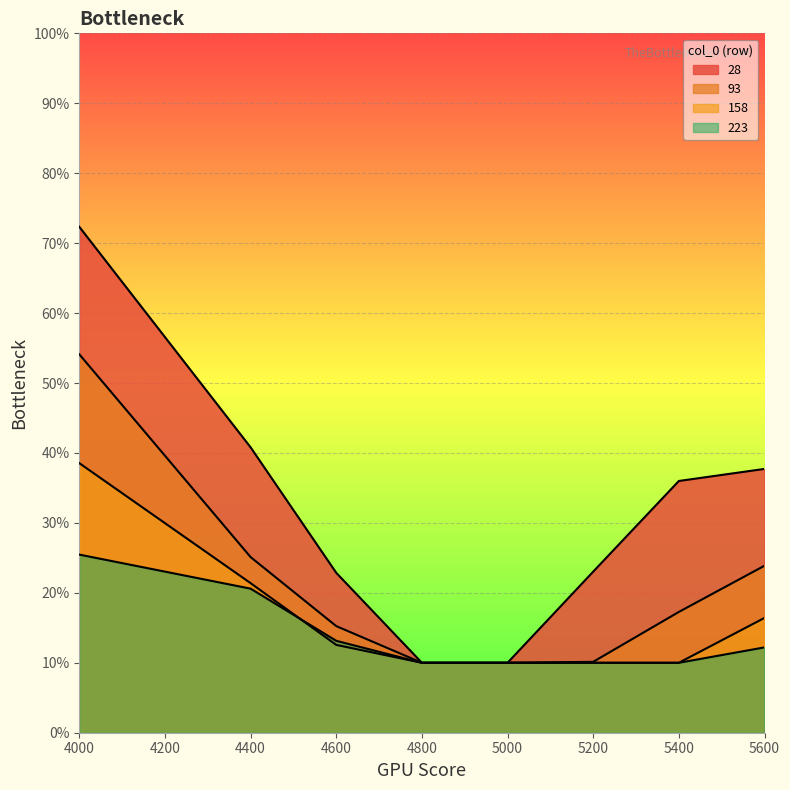

Which has a higher value, 4400 or 4800?

4400